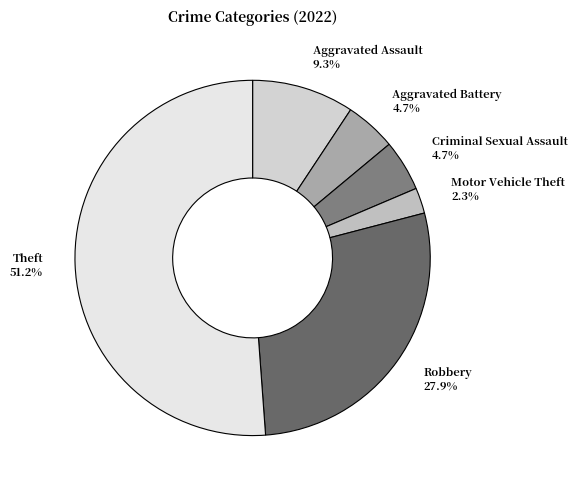

To the nearest percent, what percentage of the pie is Aggravated Battery?

5%